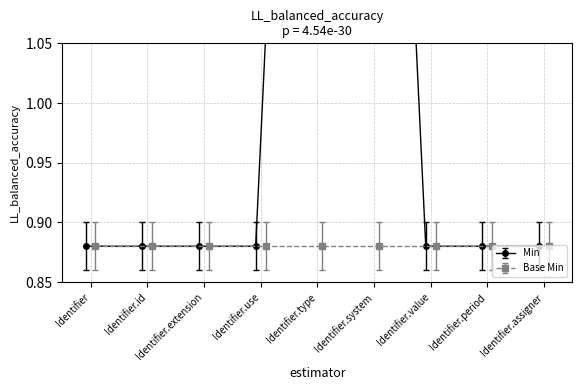

What position from the right is Identifier.use?

6